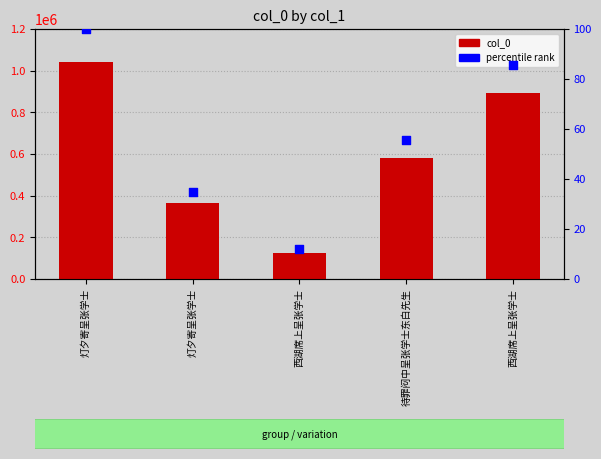

Which series has the largest Y range (max minus min)?

col_0